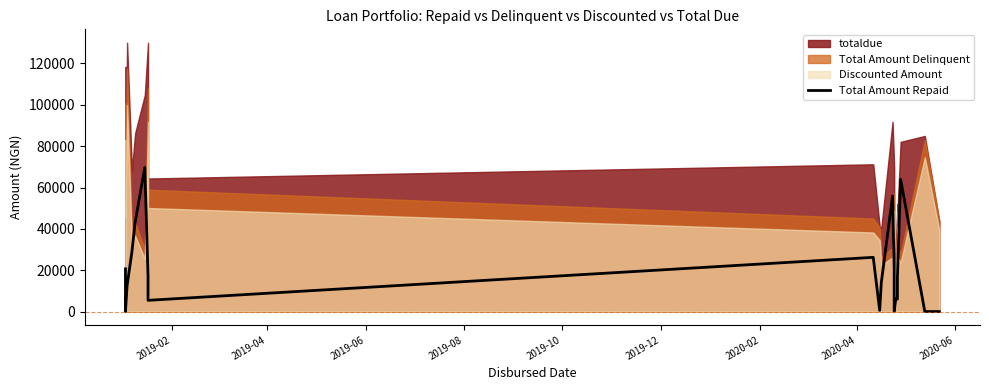

Does the chart display data point markers on the line(s)?

No